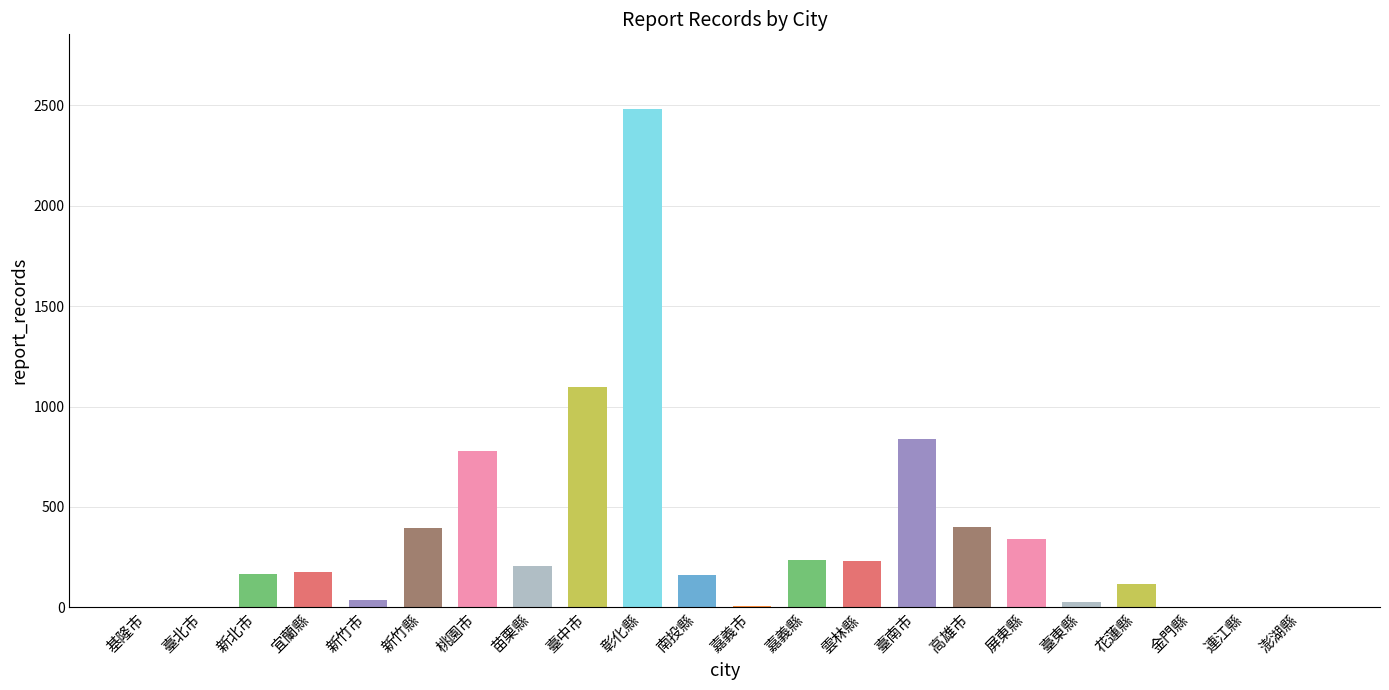

What is the approximate value at 高雄市?

402